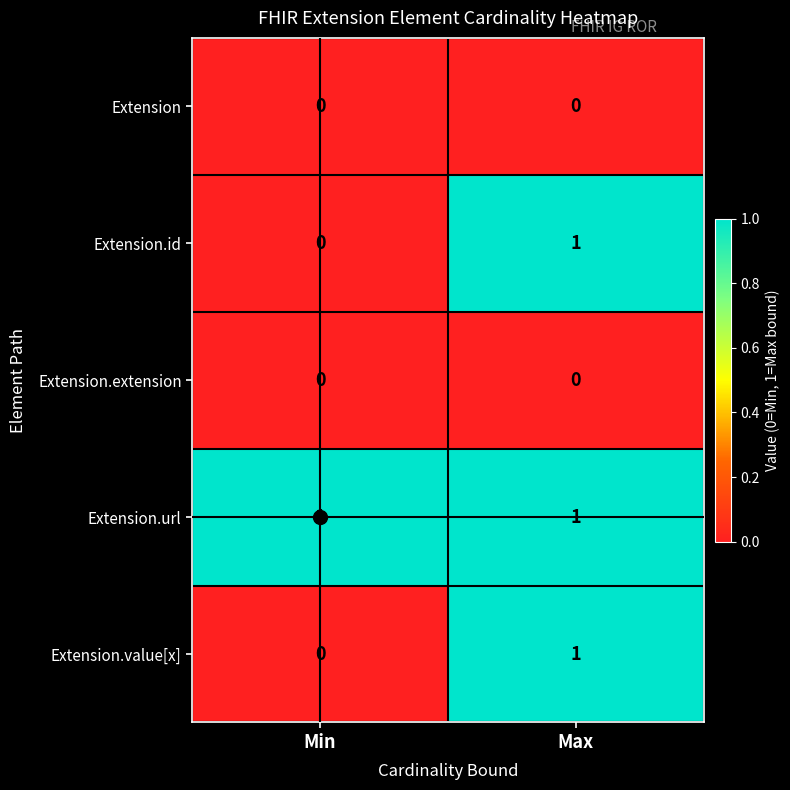

The Extension.extension series shows 0 at Min. True or false?

True